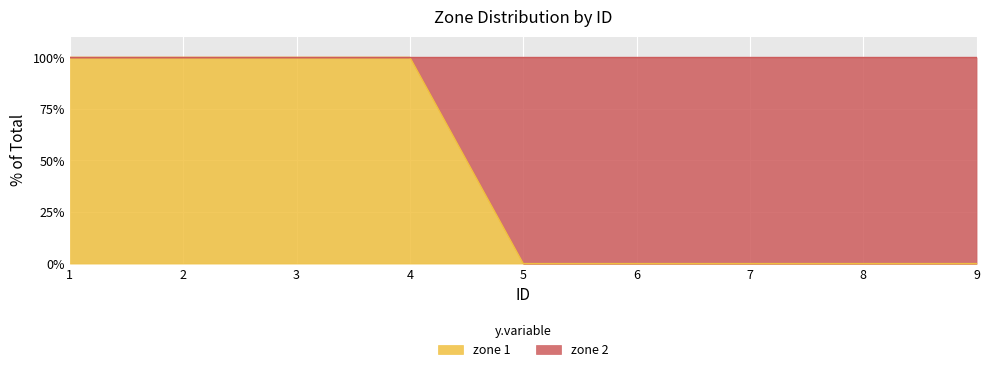

The value at 5 is 0. True or false?

True